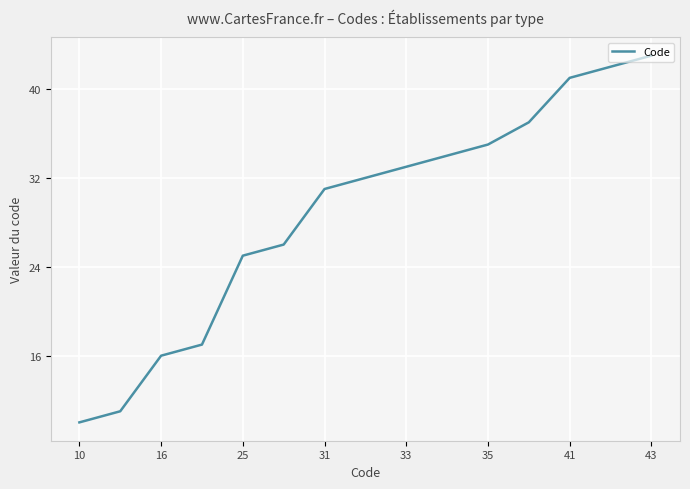

What is the smallest value displayed?

10